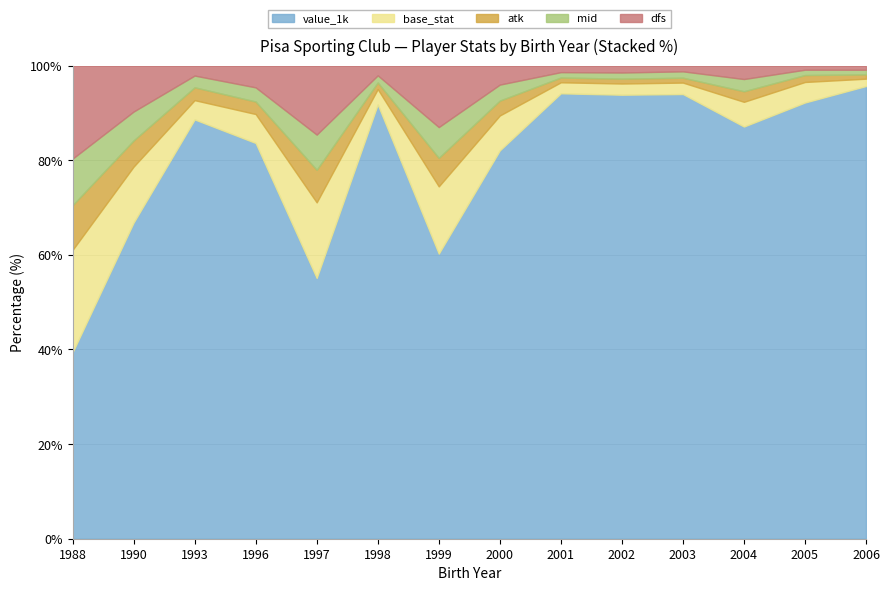

What is the total value across all series at 2002?

100.0